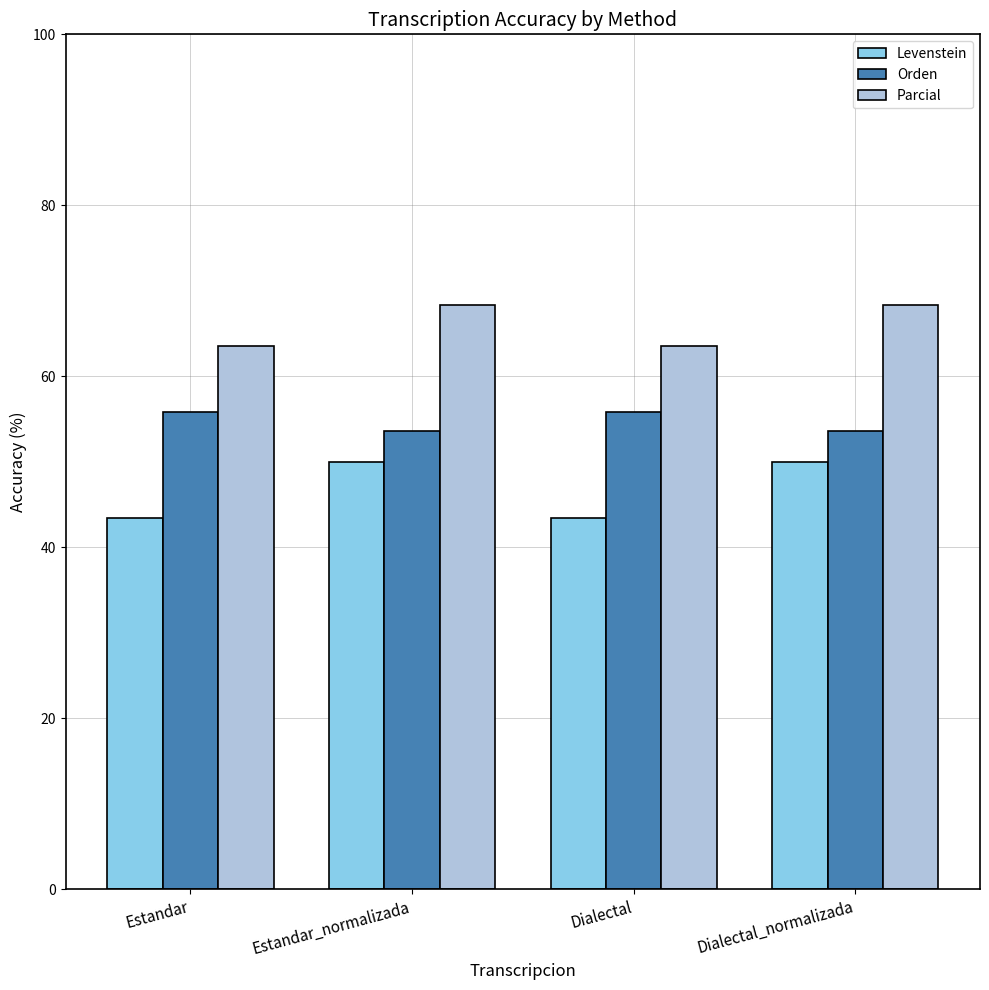

What value does the Parcial series have at Dialectal?

63.5